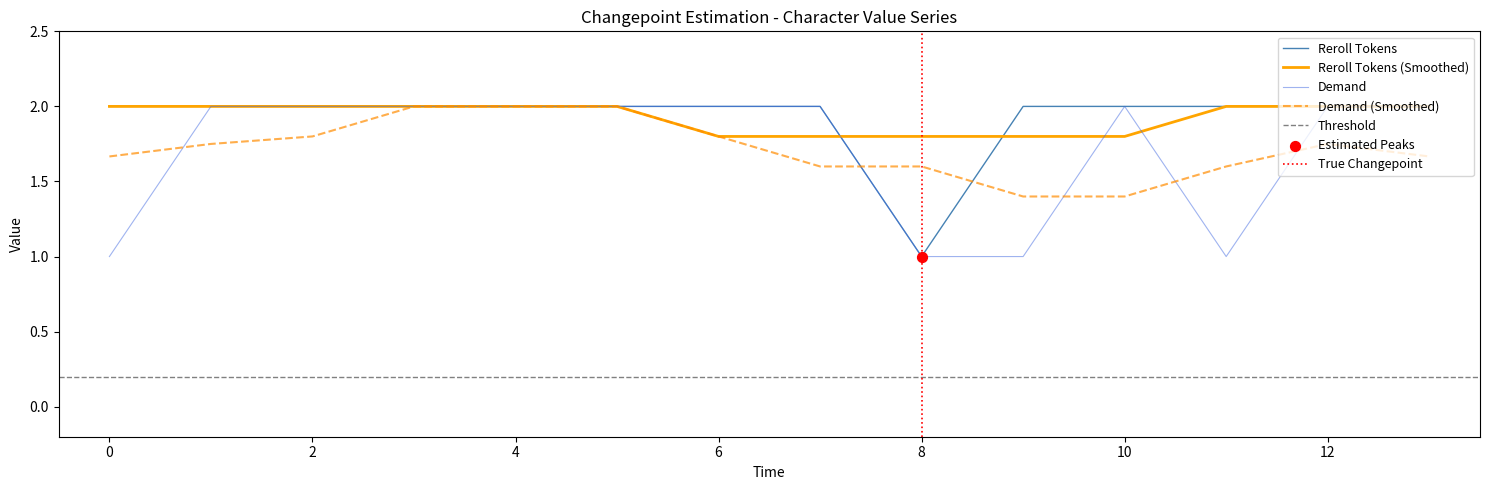

Which series has the widest spread of Y values?

Reroll Tokens